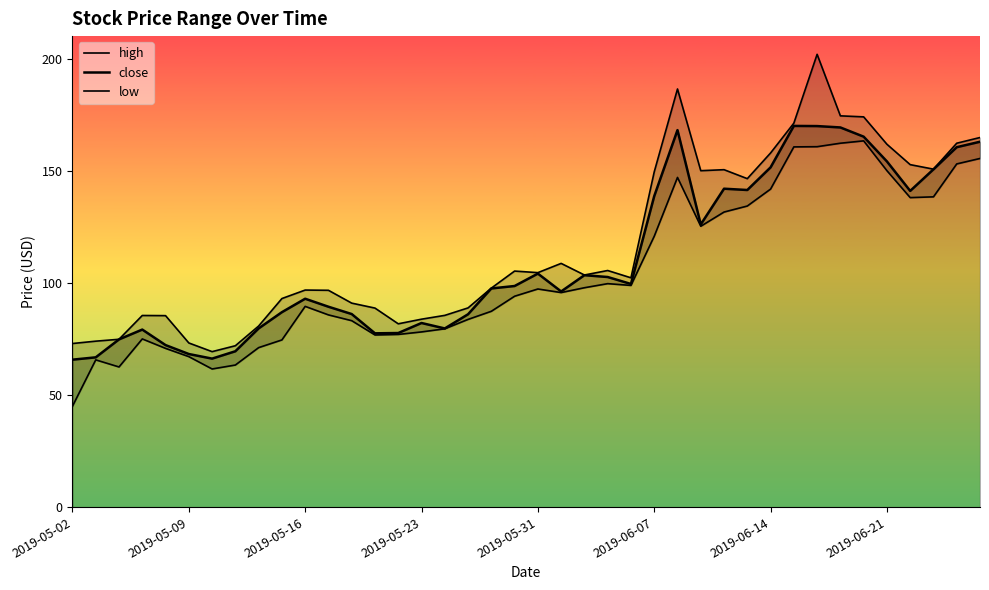

What is the difference between the maximum and minimum values in the low series?

118.3